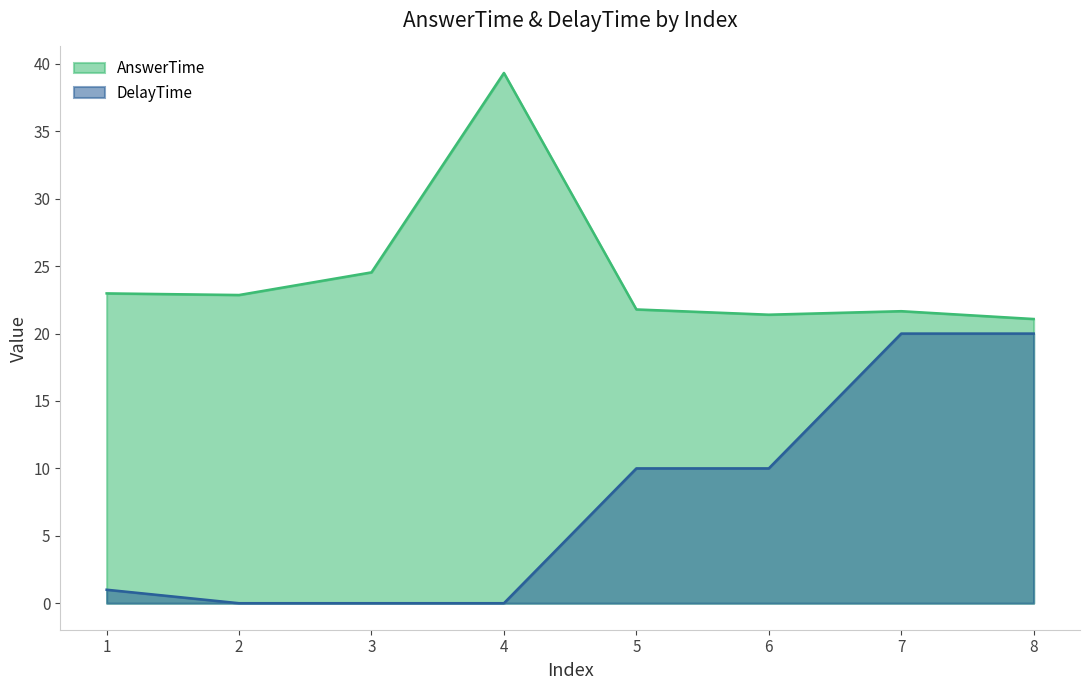

What is the value of the AnswerTime point at the 1st from the left?

23.0